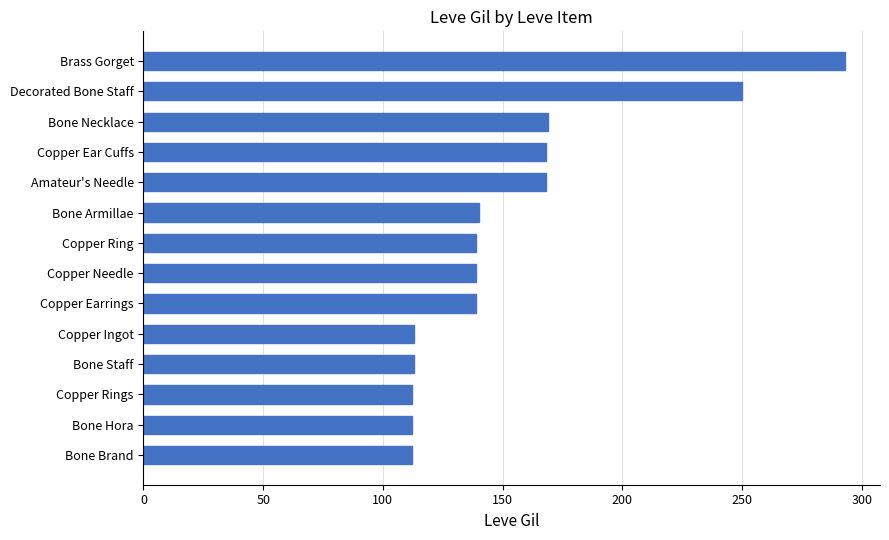

What is the difference between the maximum and minimum values?

181